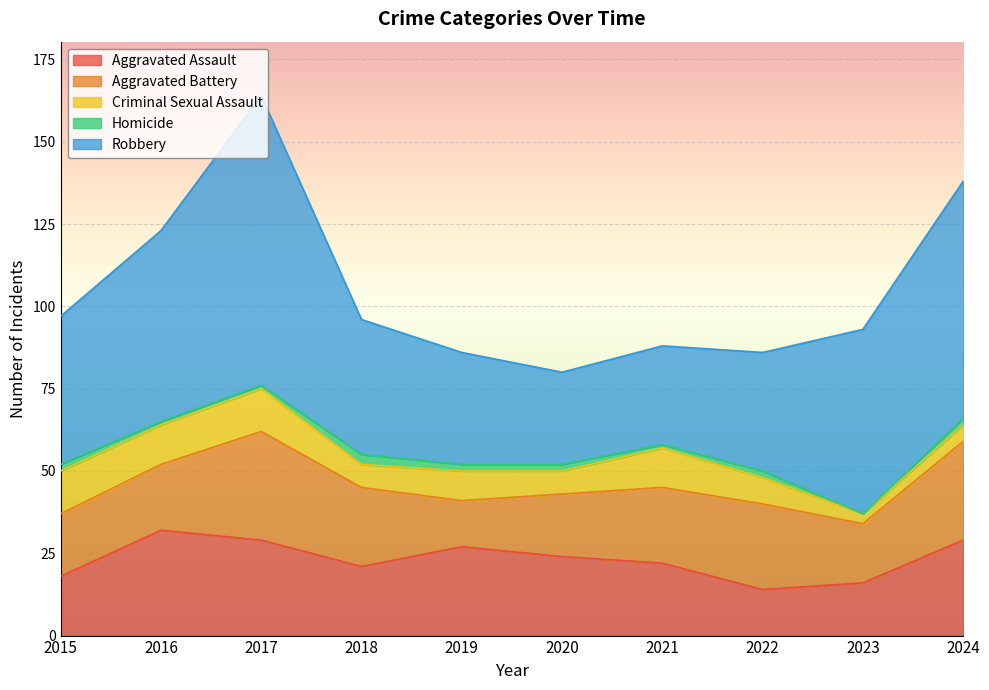

The Homicide series shows 1 at 2022. True or false?

False